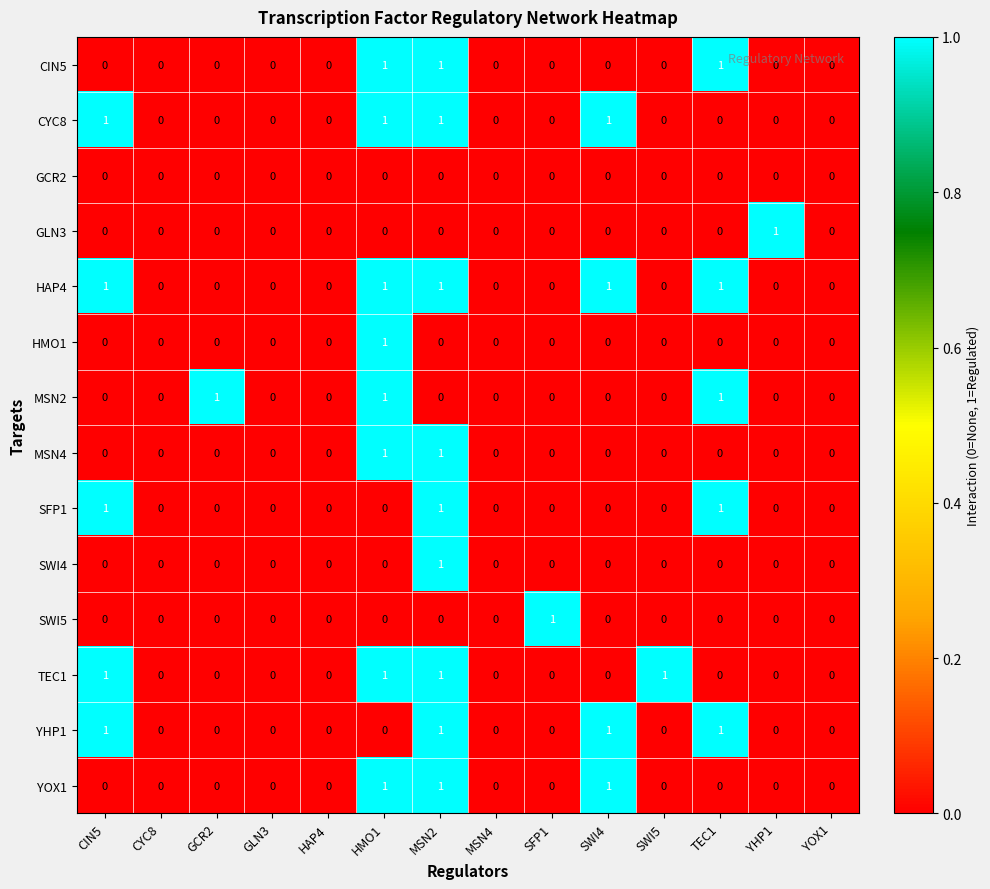

True or false: CIN5 has a value of -1 at GCR2.

False